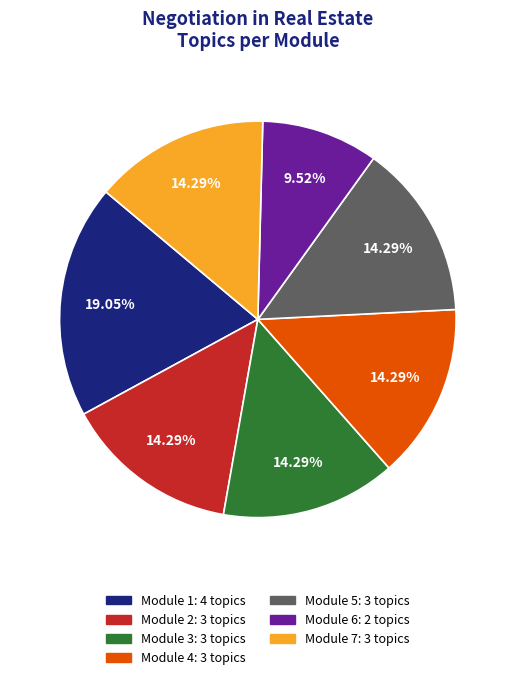

Is there a majority slice in this chart?

No